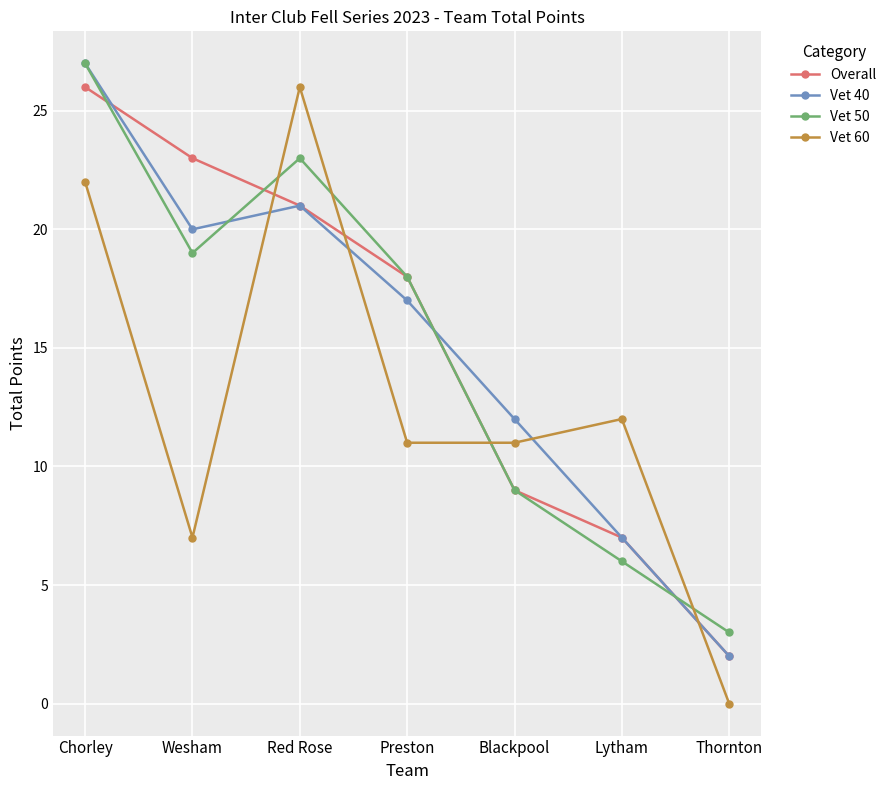

What is the average value of the Vet 50 series?

15